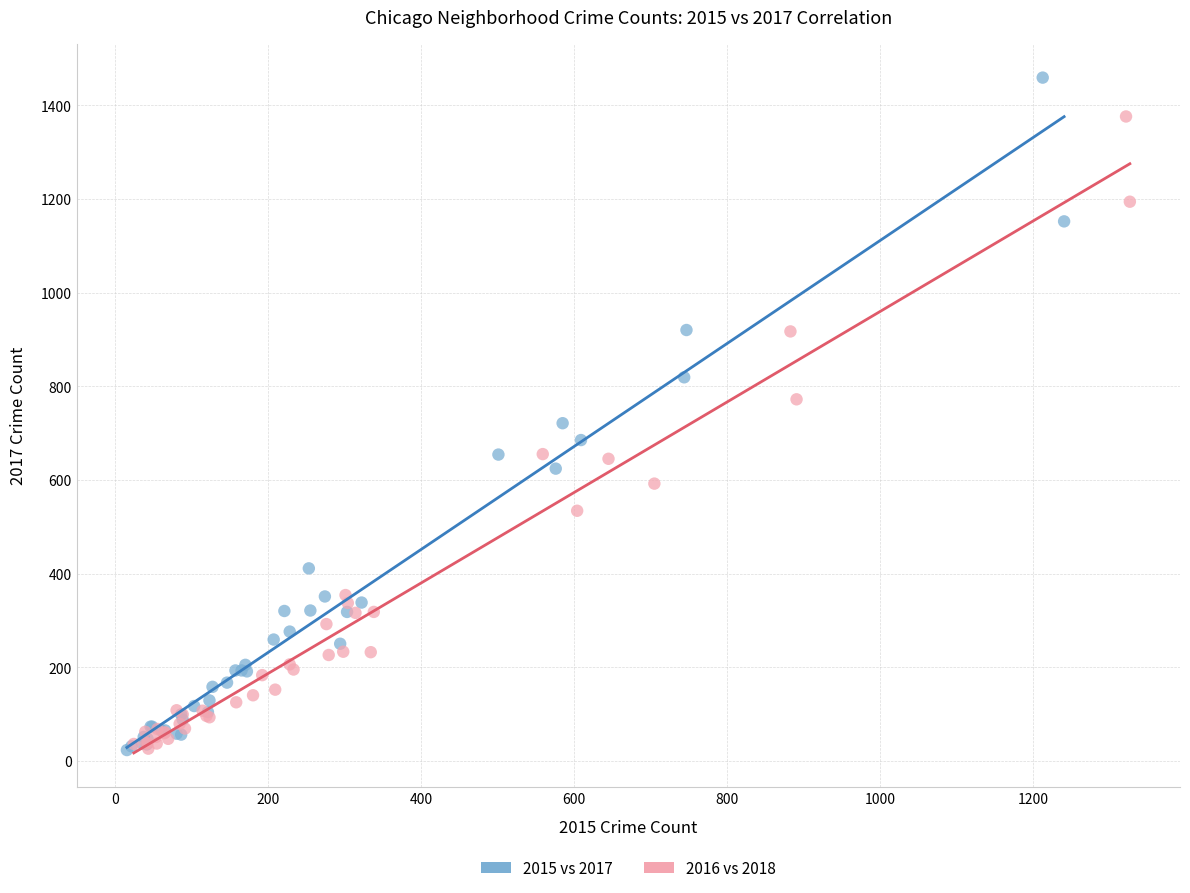

Which series contains the highest Y value?

2015 vs 2017